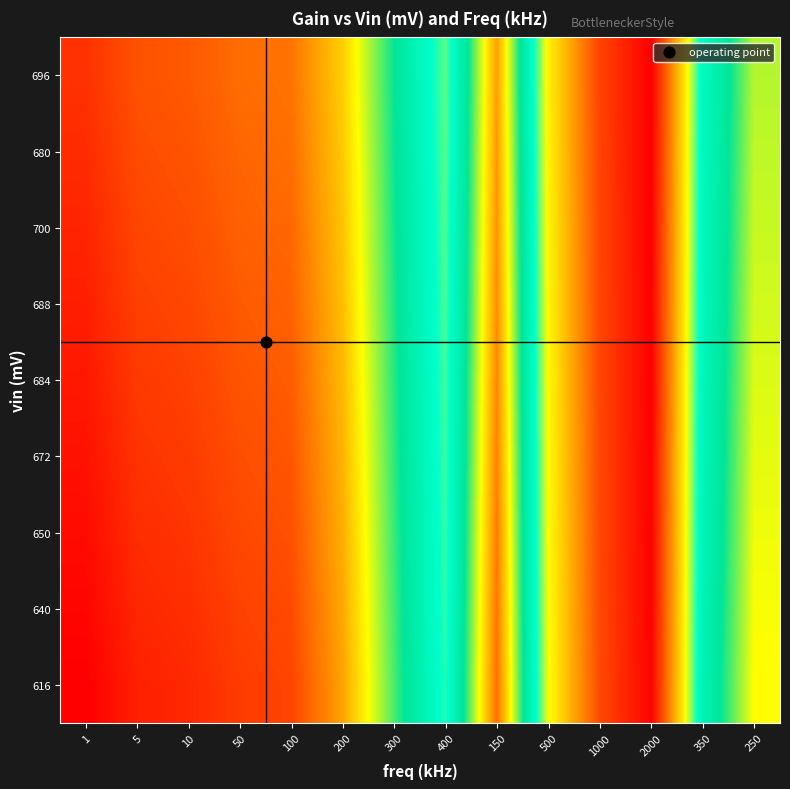

Reading left to right, what are all the values shown in this chart?

616: 1=2.0	5=1.9	10=1.9	50=1.9	100=1.9	200=1.7	300=1.4	400=1.1	150=1.8	500=0.9	1000=0.4	2000=0.2	350=1.2	250=1.5
640: 1=2.0	5=1.9	10=1.9	50=1.9	100=1.8	200=1.7	300=1.4	400=1.1	150=1.8	500=0.9	1000=0.4	2000=0.2	350=1.2	250=1.5
650: 1=2.0	5=1.9	10=1.9	50=1.9	100=1.8	200=1.7	300=1.4	400=1.1	150=1.8	500=0.9	1000=0.4	2000=0.2	350=1.2	250=1.5
672: 1=1.9	5=1.9	10=1.9	50=1.8	100=1.8	200=1.7	300=1.4	400=1.0	150=1.8	500=0.9	1000=0.4	2000=0.2	350=1.2	250=1.5
684: 1=1.9	5=1.9	10=1.9	50=1.8	100=1.8	200=1.7	300=1.4	400=1.0	150=1.7	500=0.9	1000=0.4	2000=0.2	350=1.2	250=1.5
688: 1=1.9	5=1.9	10=1.9	50=1.8	100=1.8	200=1.6	300=1.3	400=1.0	150=1.7	500=0.9	1000=0.4	2000=0.2	350=1.2	250=1.5
700: 1=1.9	5=1.9	10=1.8	50=1.8	100=1.8	200=1.6	300=1.3	400=1.0	150=1.7	500=0.9	1000=0.4	2000=0.2	350=1.2	250=1.5
680: 1=1.9	5=1.8	10=1.8	50=1.8	100=1.8	200=1.6	300=1.3	400=1.0	150=1.7	500=0.8	1000=0.4	2000=0.2	350=1.1	250=1.5
696: 1=1.9	5=1.8	10=1.8	50=1.8	100=1.8	200=1.6	300=1.3	400=1.0	150=1.7	500=0.8	1000=0.4	2000=0.2	350=1.1	250=1.5